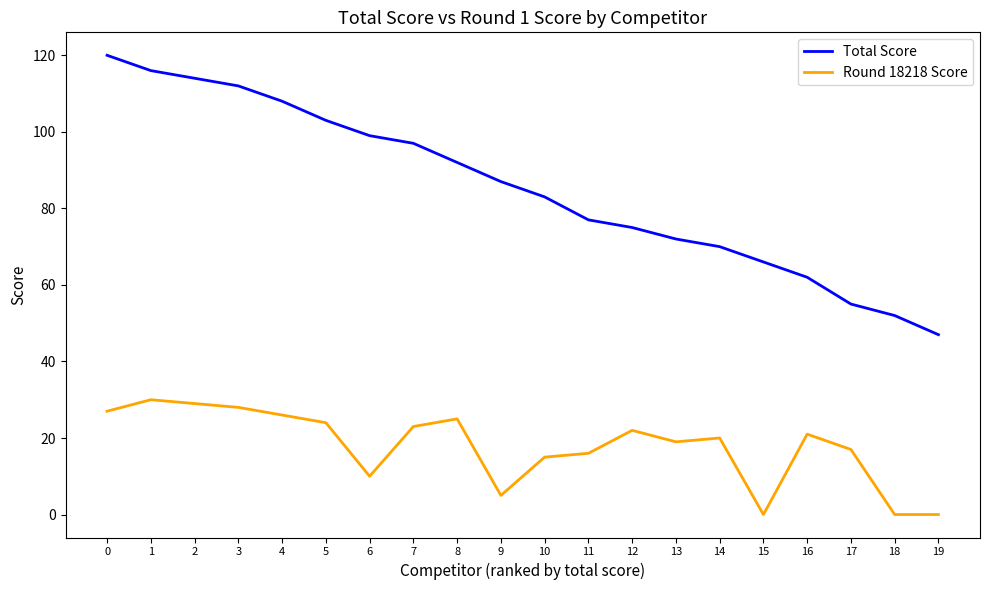

Is this an area chart (filled region under the line)?

No